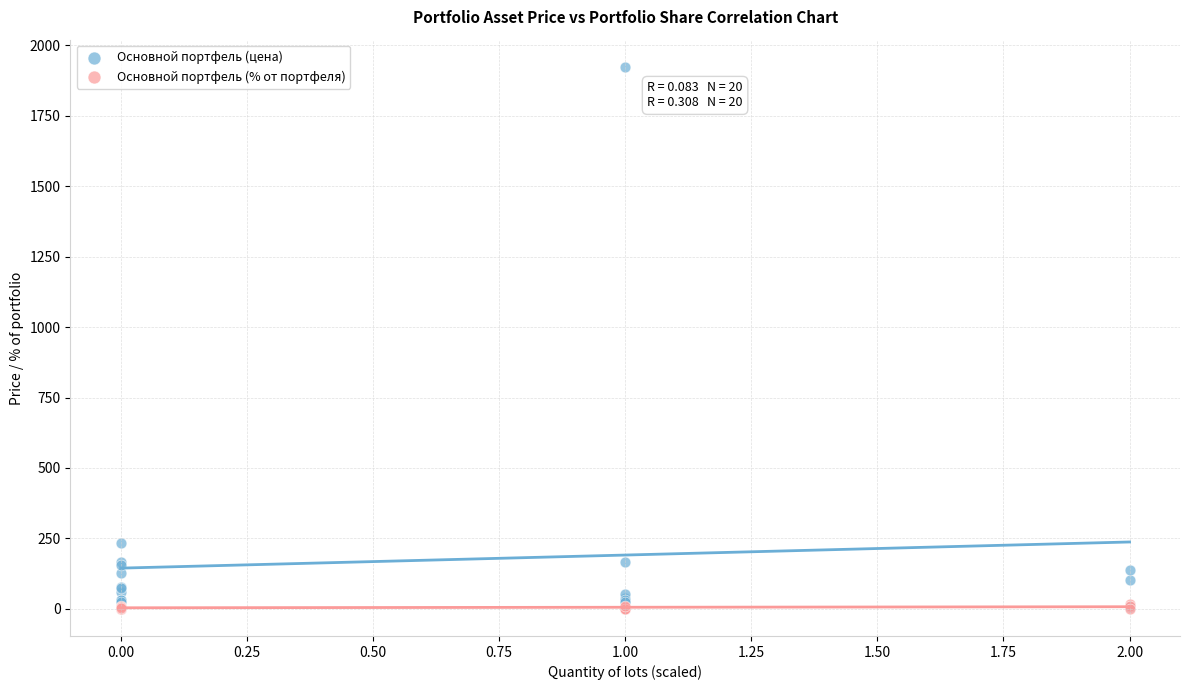

Which series has the widest spread of Y values?

Основной портфель (цена)